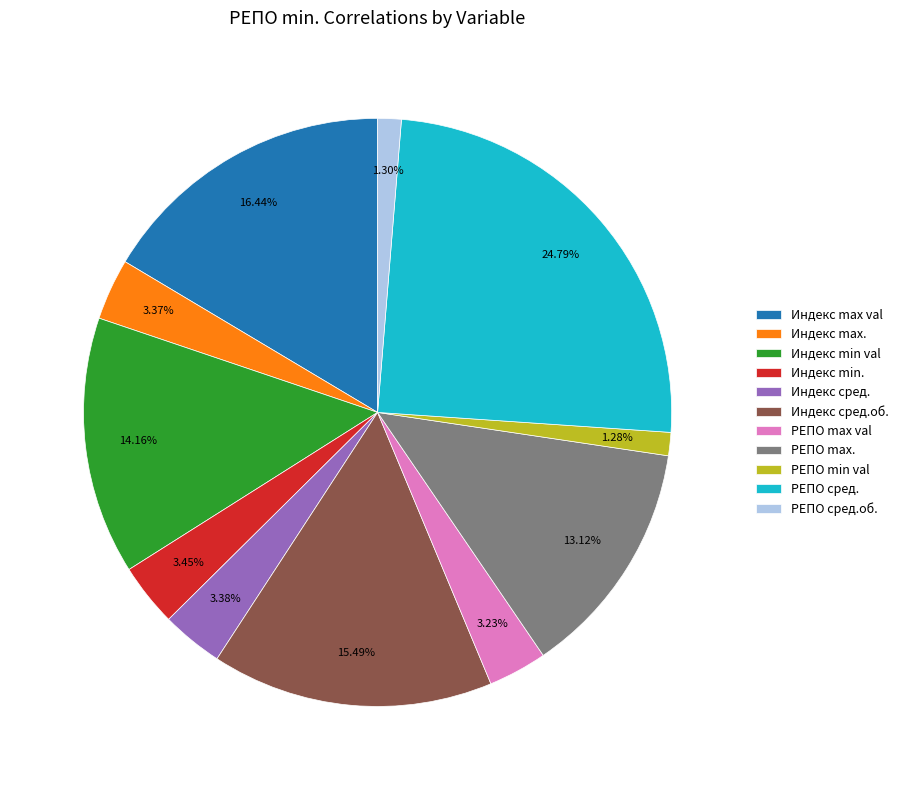

Is it true that Индекс min val is 21% of the pie?

False